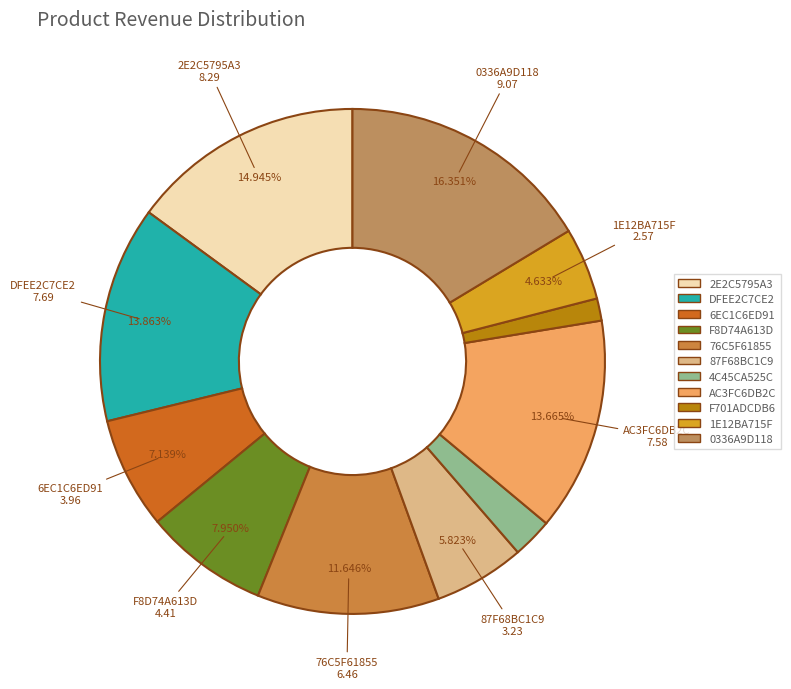

What is the ratio of the value at F8D74A613D to the value at DFEE2C7CE2?

0.6